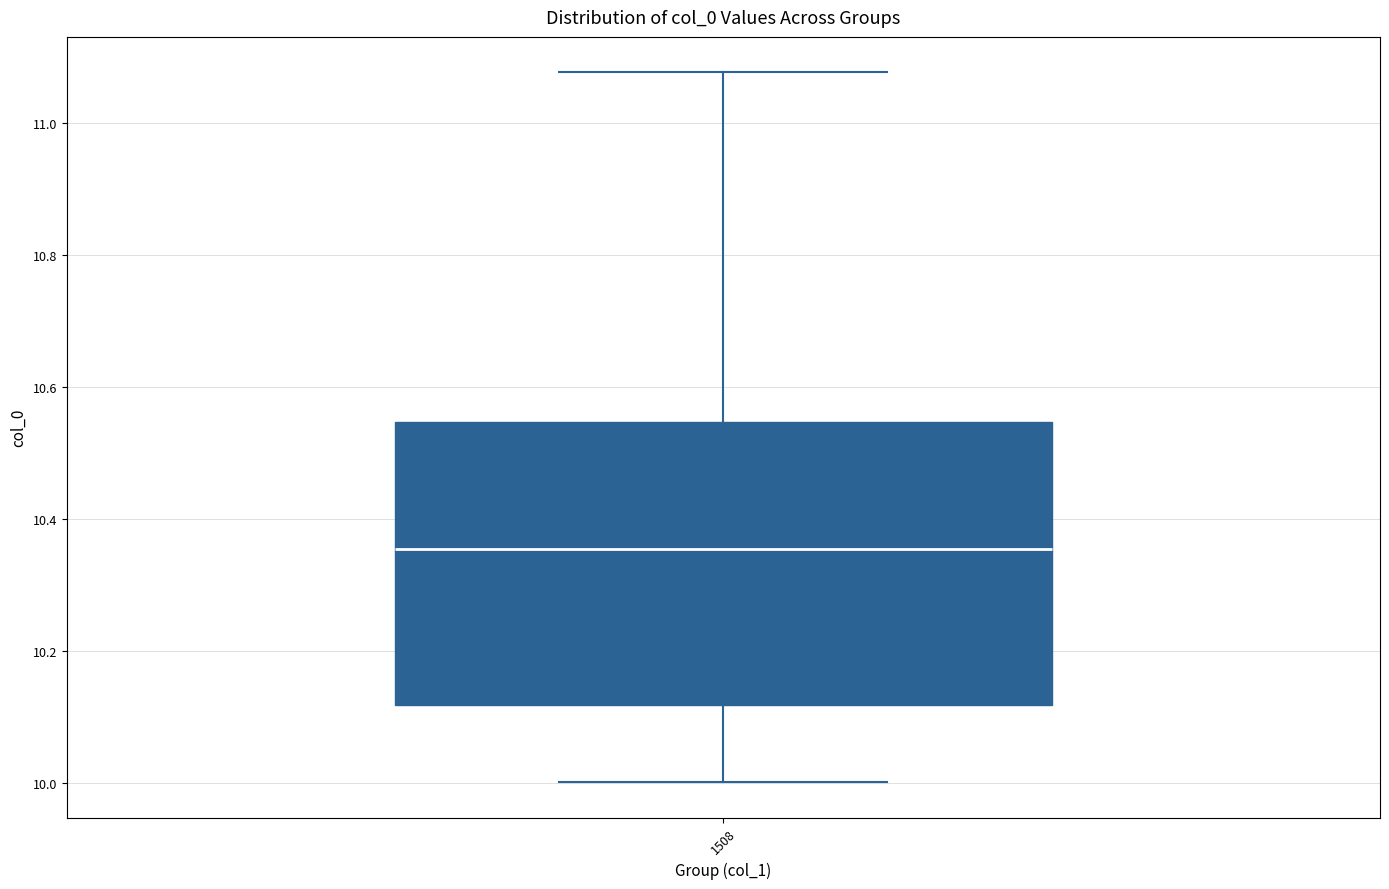

Transcribe this box plot: give where the median line is, the range the box spans, and where the two whiskers end, as read against the y-axis. The values are not printed on the chart, so give them approximately, as read against the axis.

median 10.36, box 10.12 to 10.54, whiskers 10.00 to 11.08